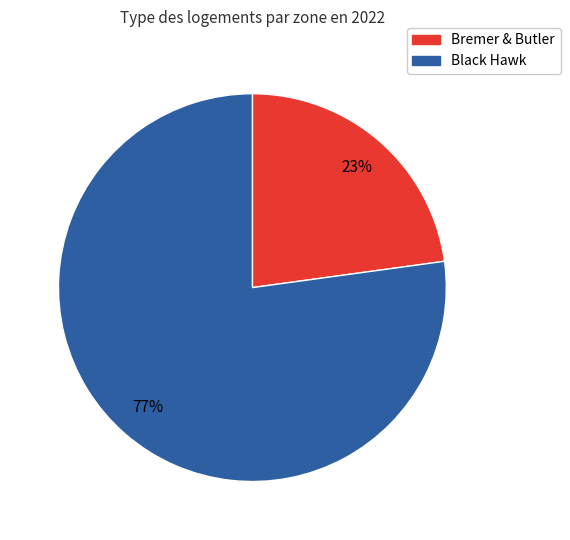

Is there any slice that represents more than half of the pie?

Yes